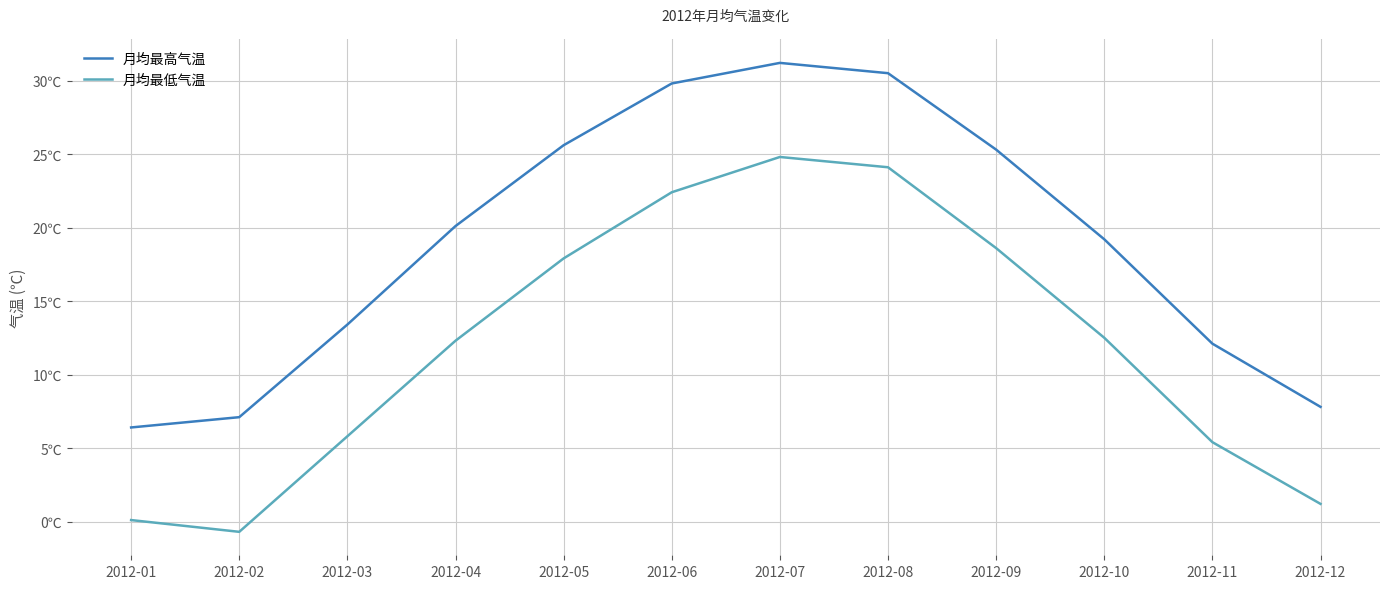

At 2012-01, list the series in order from smallest to largest.

月均最低气温, 月均最高气温